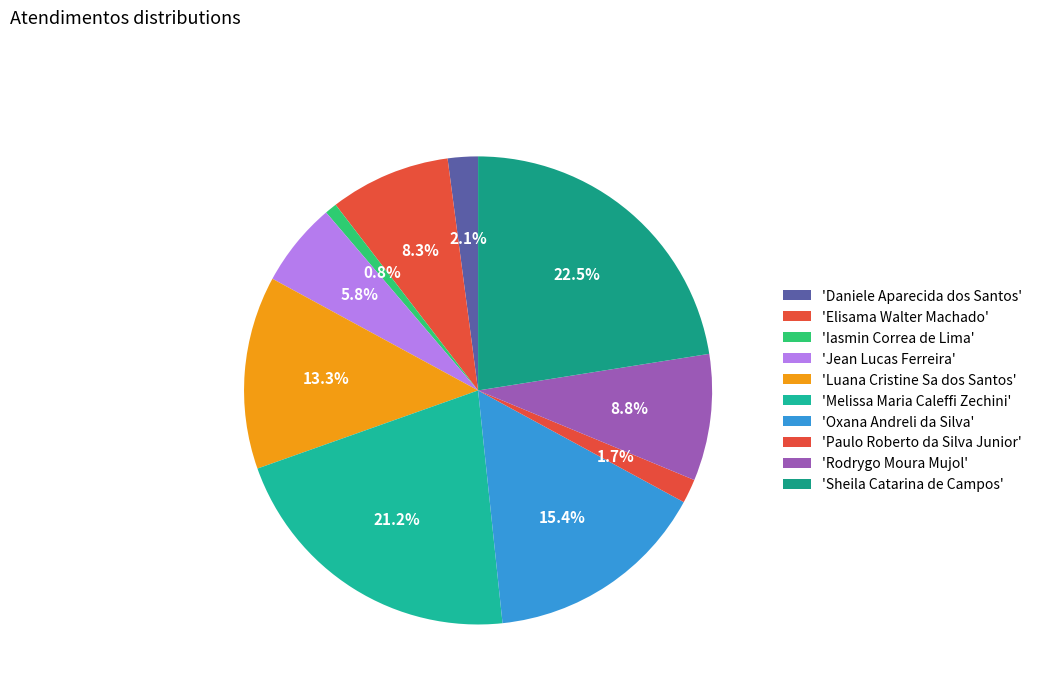

How many segments does this pie chart have?

10